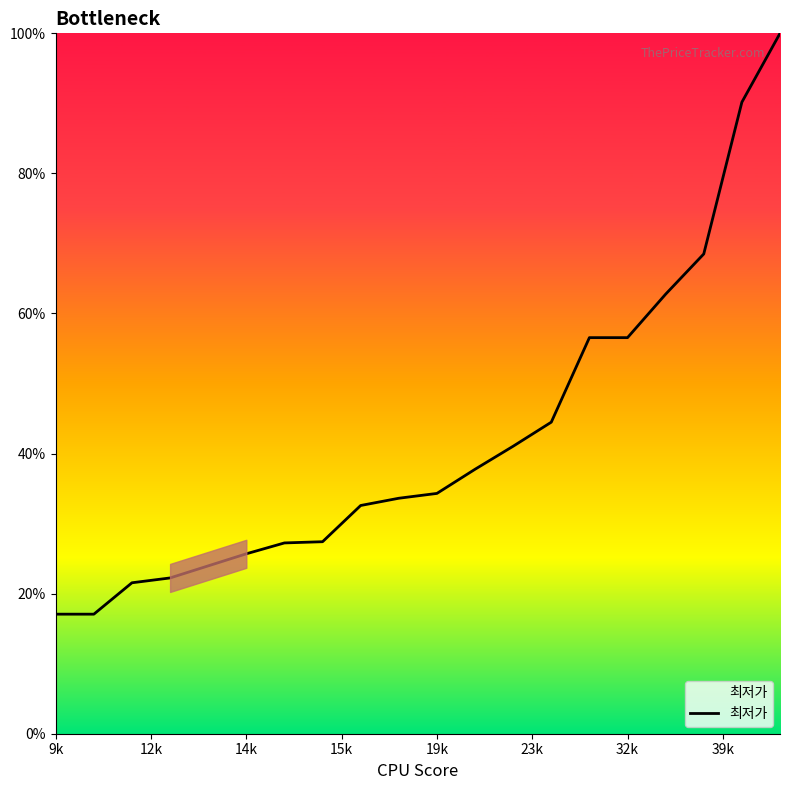

What is the smallest value displayed?

17.1